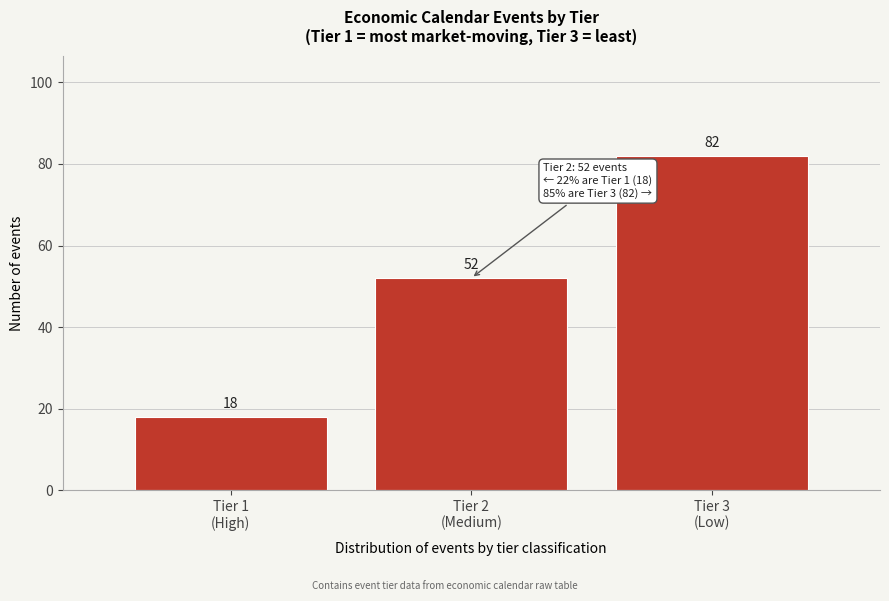

Reading left to right, transcribe all the data shown in this chart.

18	52	82